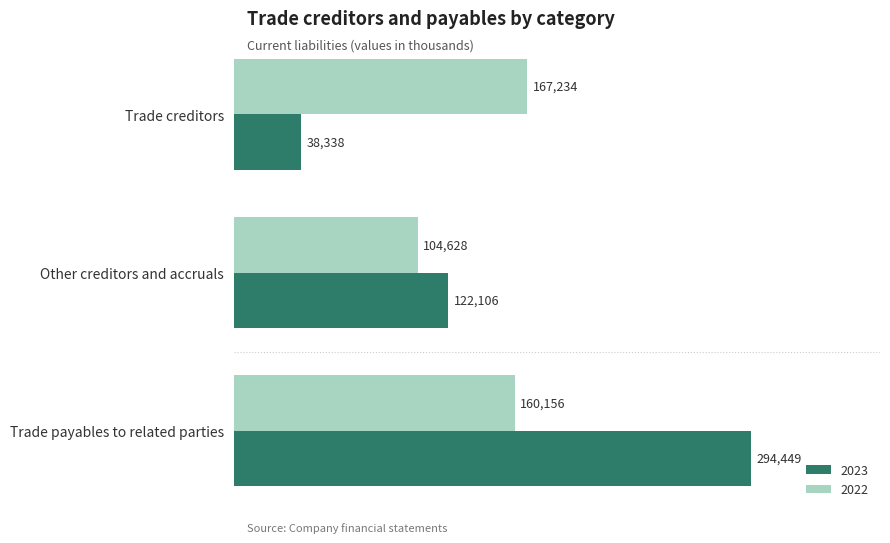

Where is 2023 nearest to the value 166393?

Other creditors and accruals